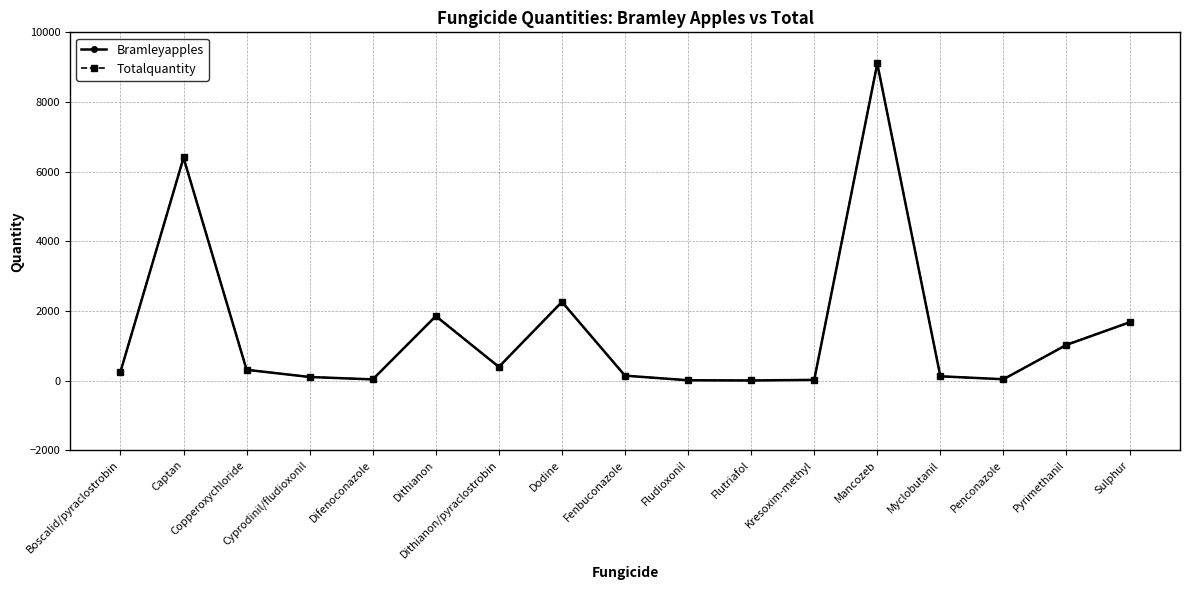

What is the label of the 14th point from the right?

Cyprodinil/fludioxonil